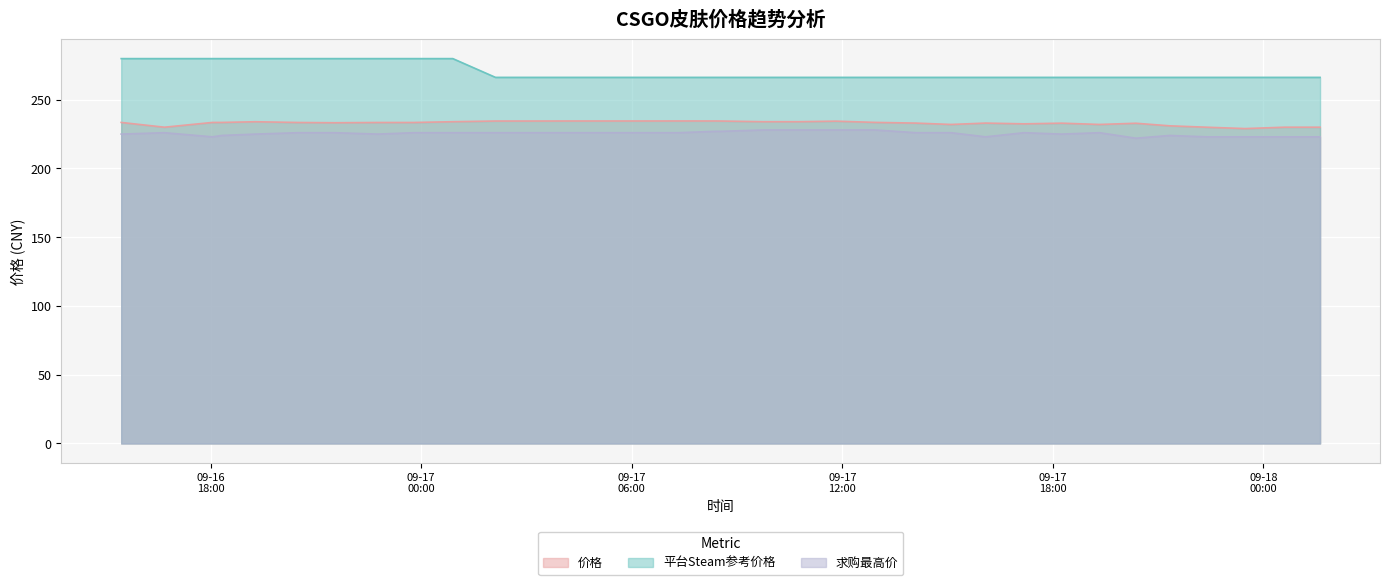

What is the sum of the 平台Steam参考价格 values at 2023-09-18 01:37 and 2023-09-17 20:22?

532.5